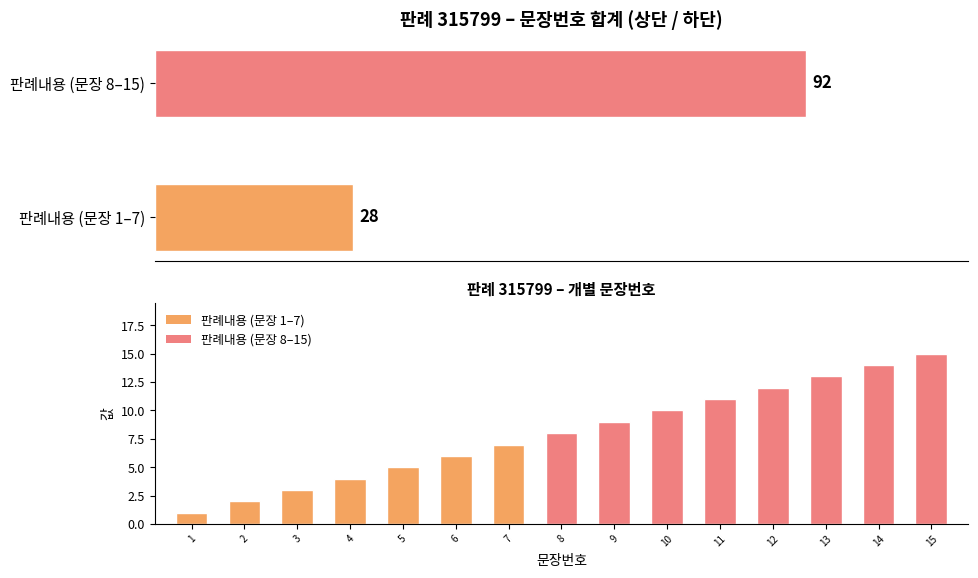

What is the difference between the maximum and minimum values?

14